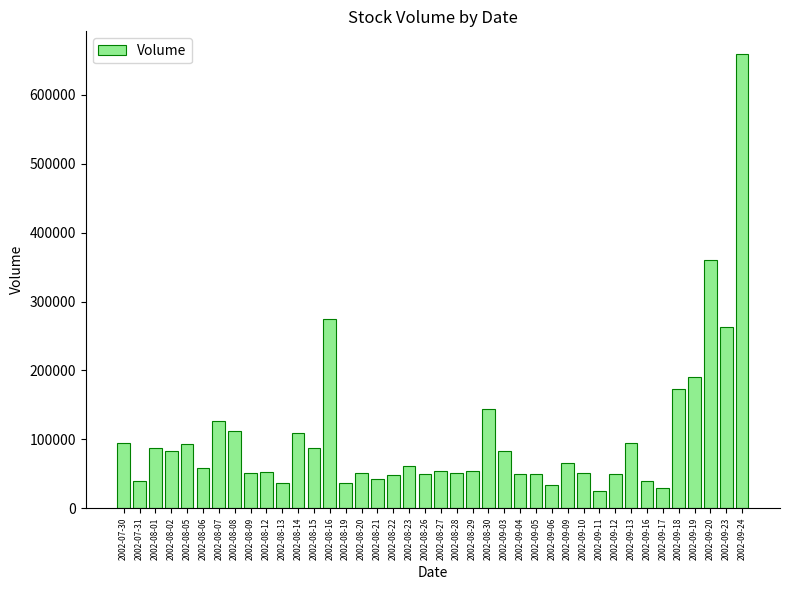

What is the difference between the maximum and second lowest values?

630600